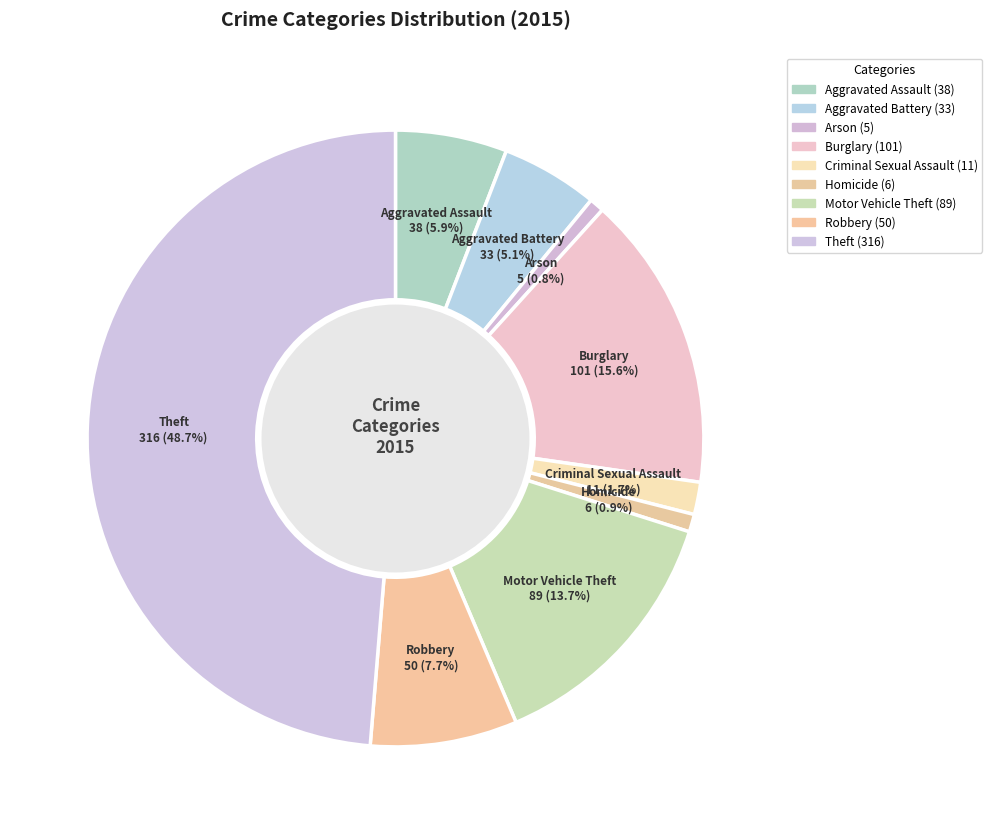

What percentage do Aggravated Battery and Arson together represent?

5.9%